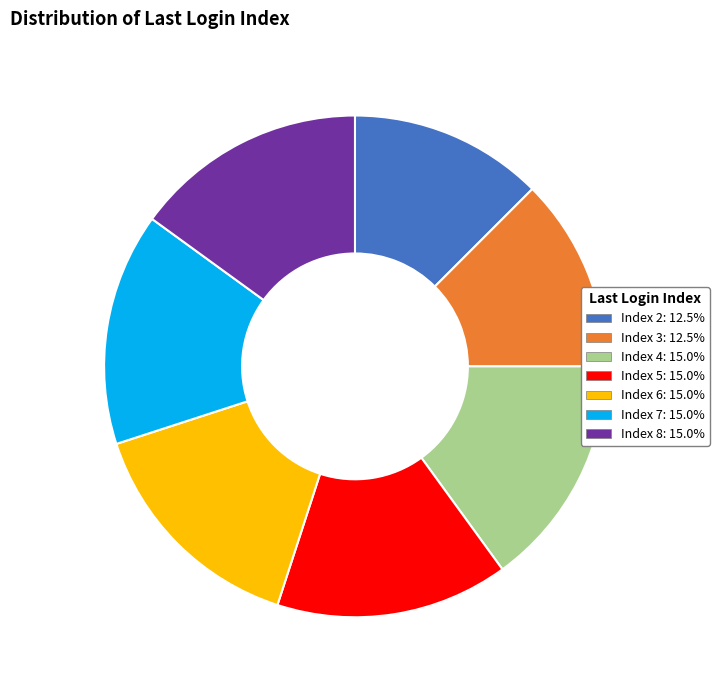

Is there any slice that represents more than half of the pie?

No